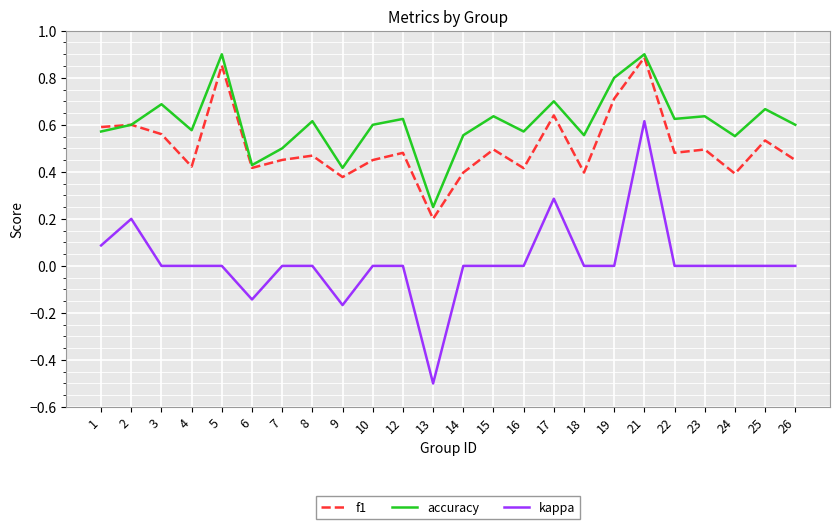

At which category is the sum across all series the highest?

21